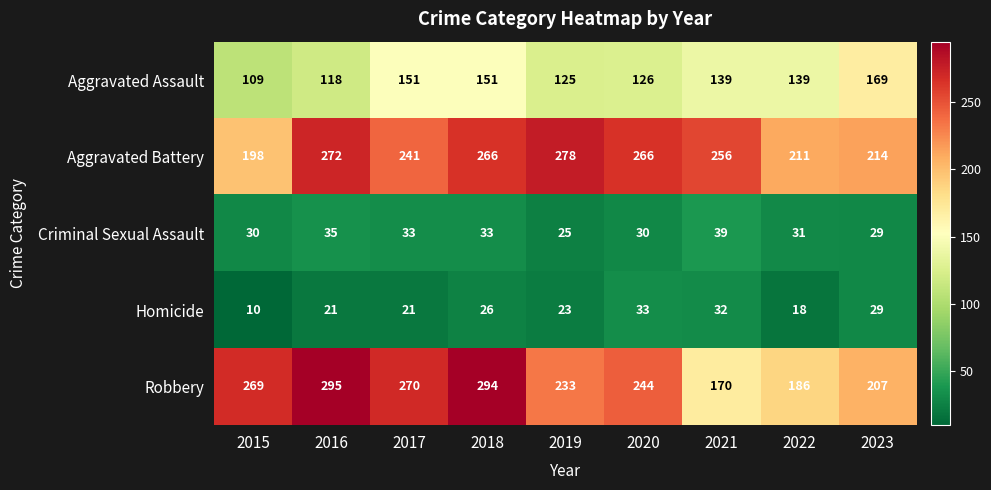

The Homicide series shows 8 at 2022. True or false?

False